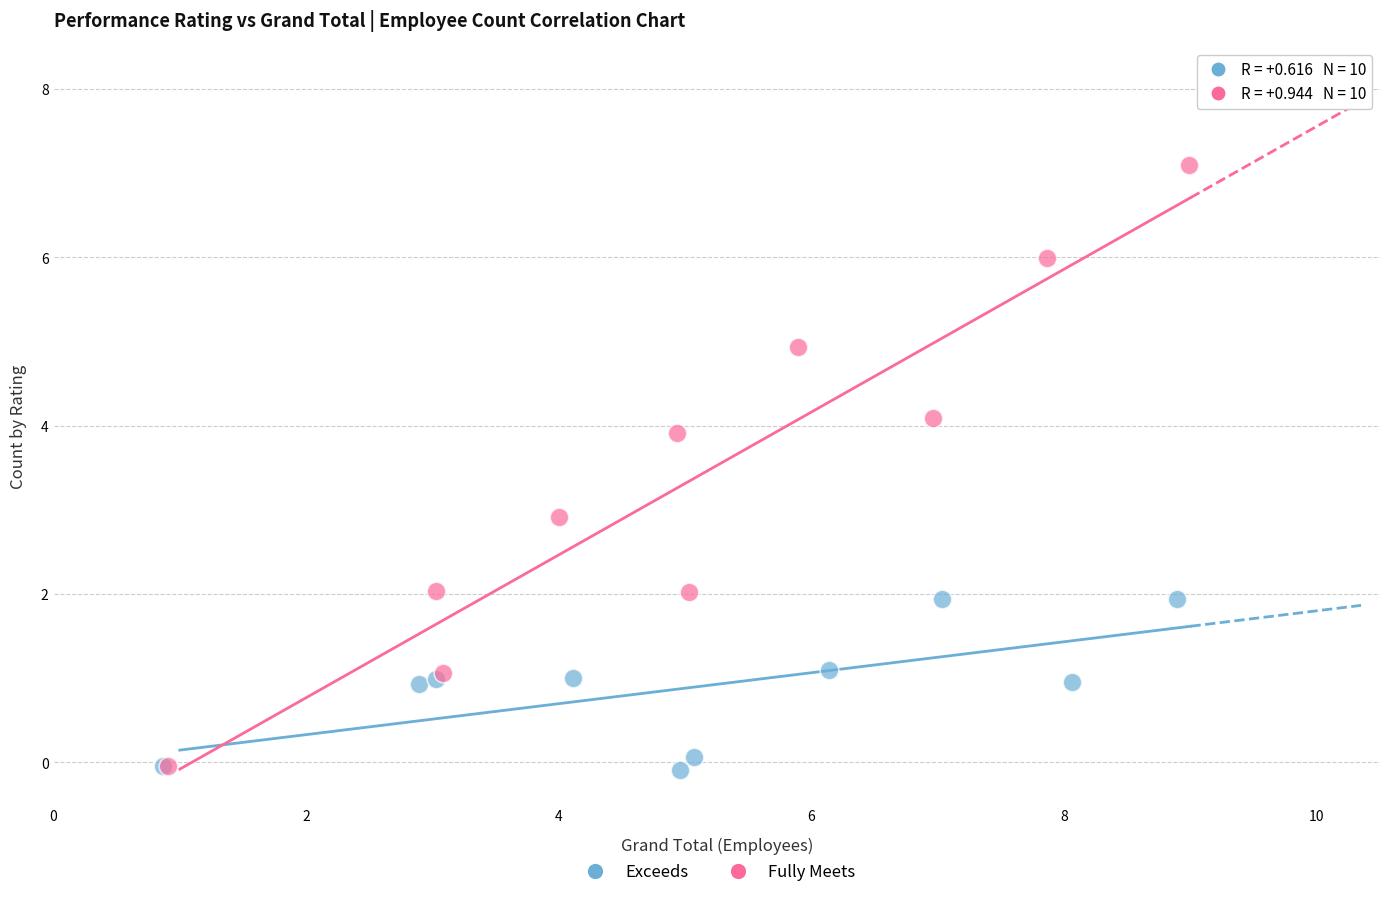

Which series has the largest Y range (max minus min)?

Fully Meets